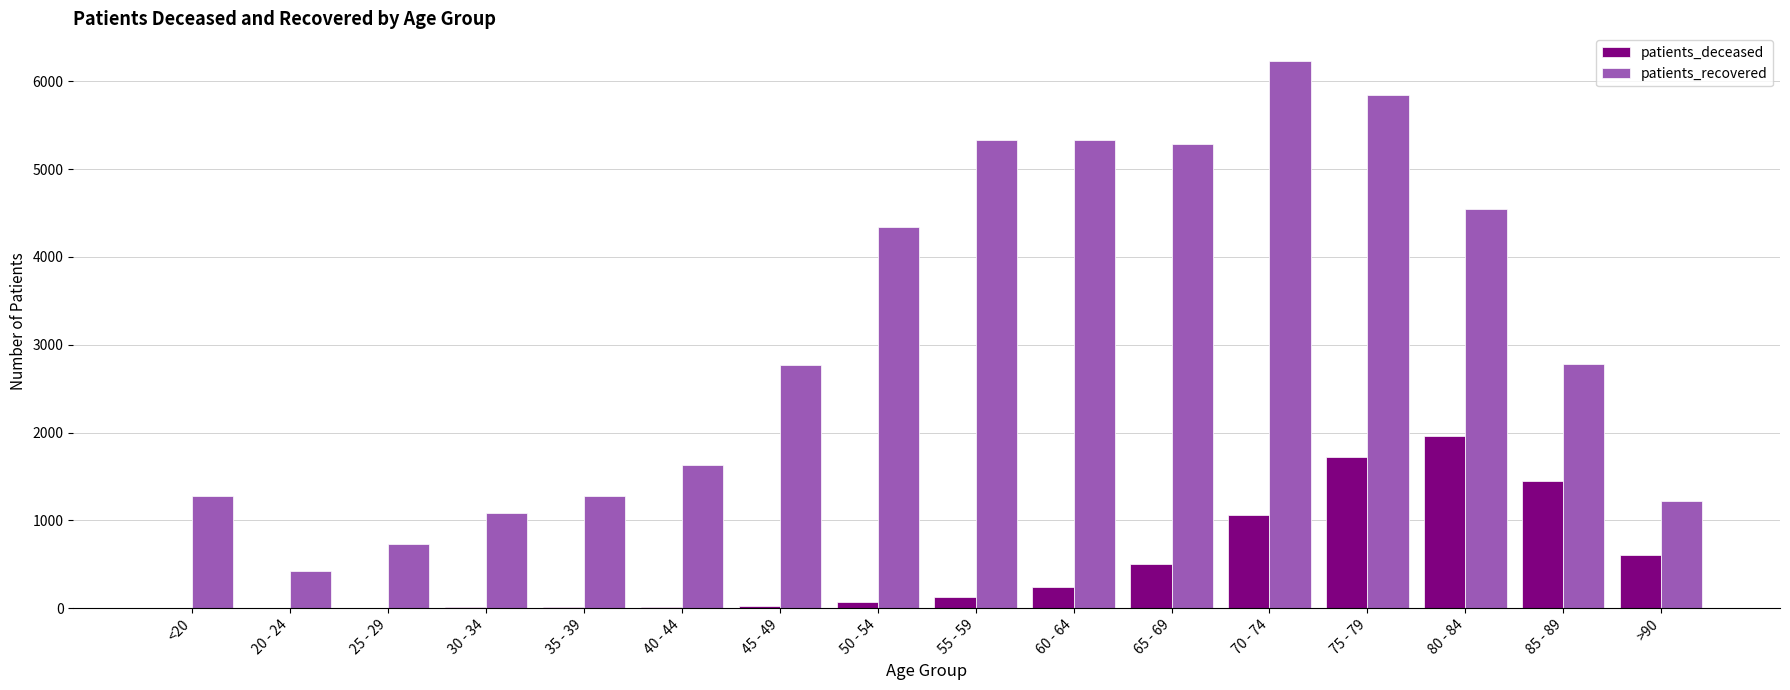

What are all the series names shown in the legend?

patients_deceased, patients_recovered